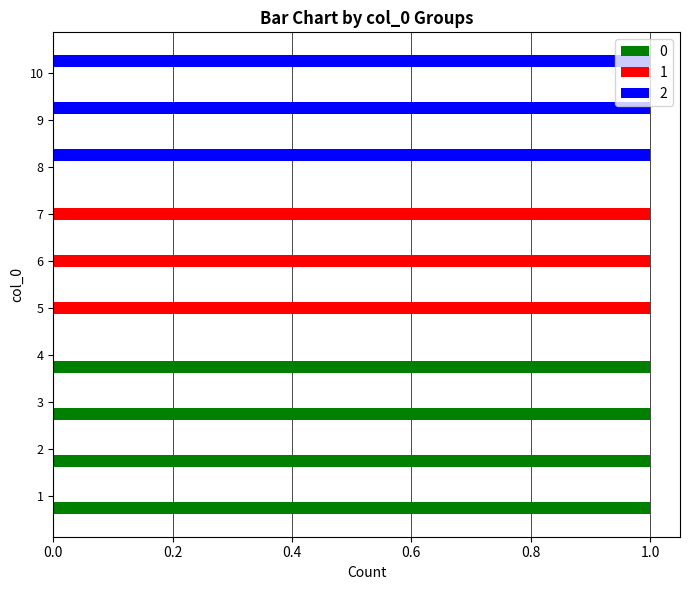

The value of 2 at 6 is 1. True or false?

False